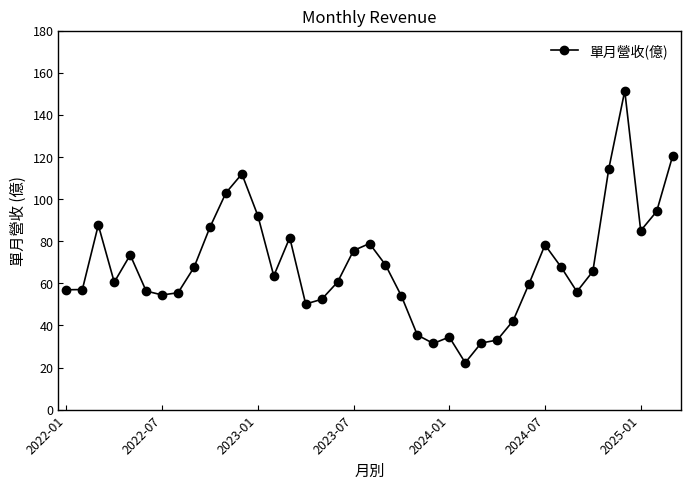

What is the maximum value shown in the chart?

151.5